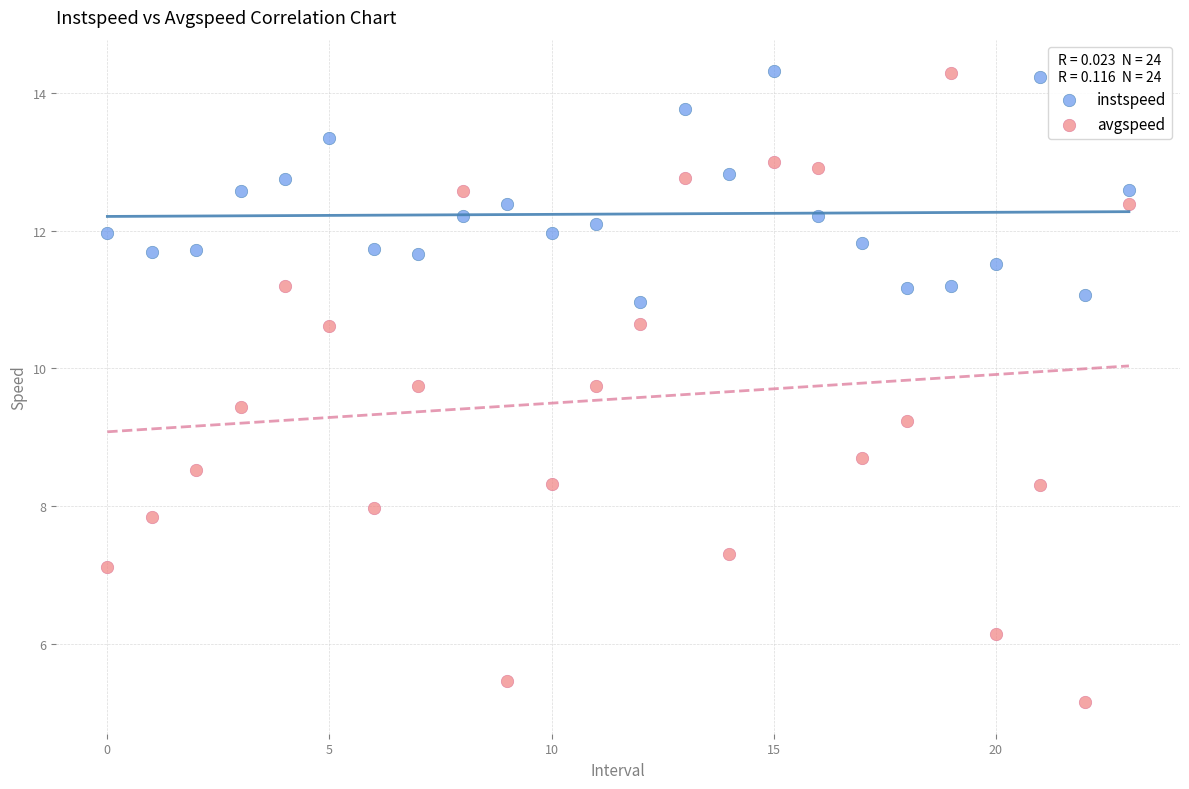

Across all data points, what is the range of Y values (max minus min)?

9.2